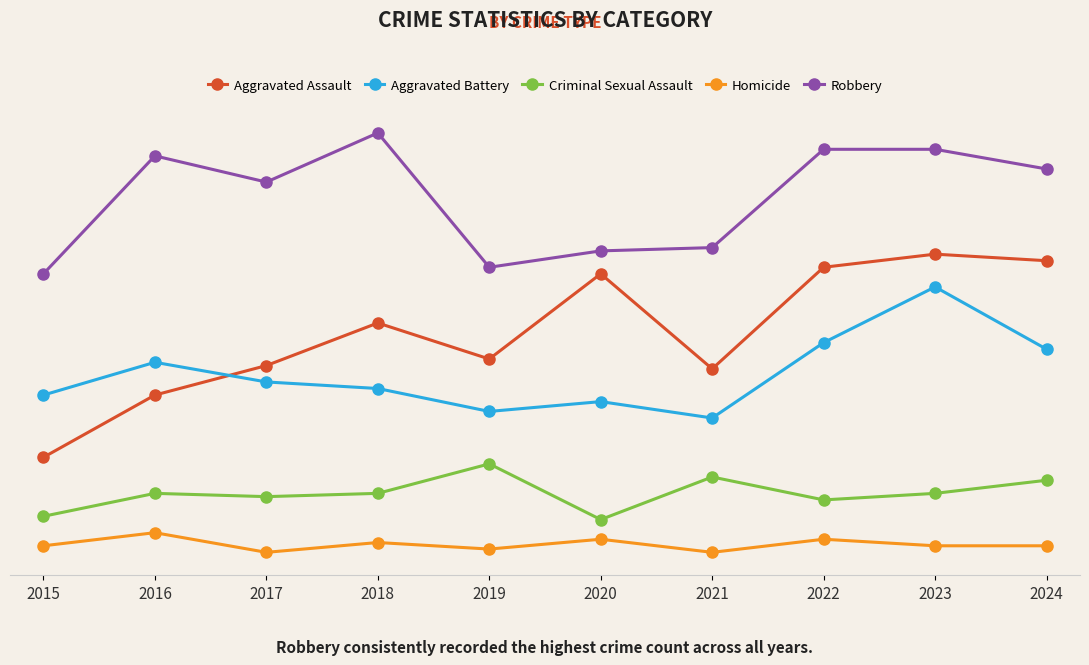

What is the value of the Homicide point at the 1st from the left?

4